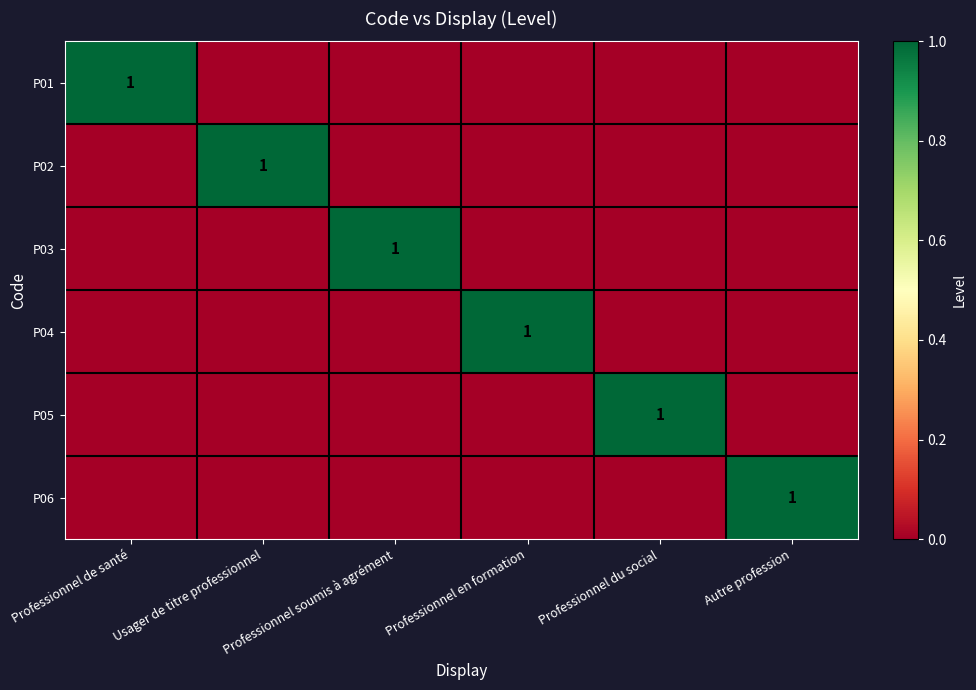

What is the difference between the maximum and second lowest values in the P01 series?

1